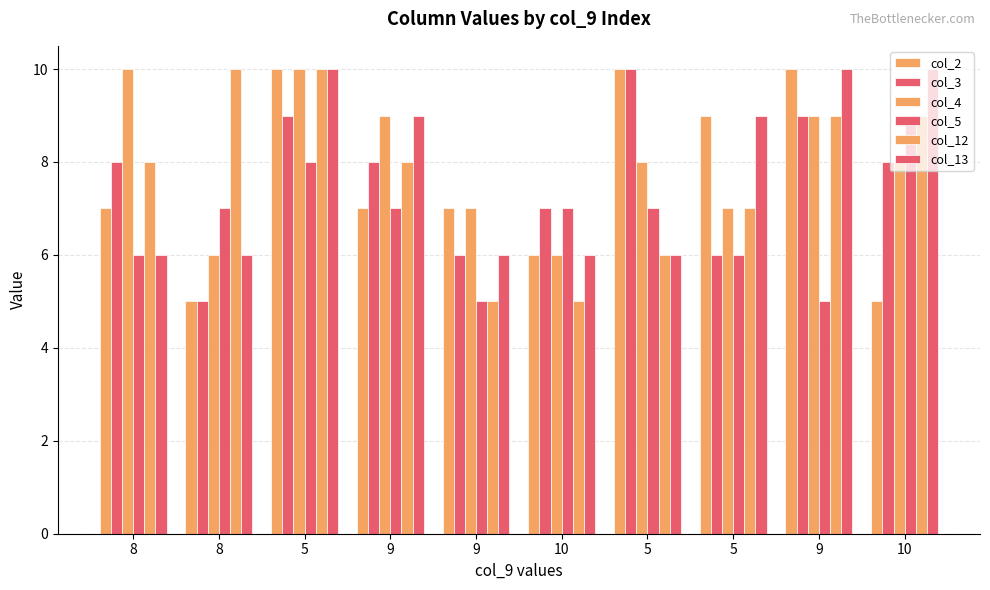

Which series has the largest range (max minus min)?

col_2